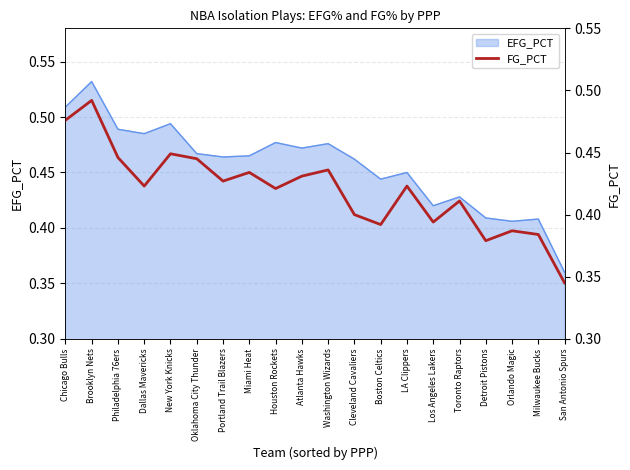

How many interior local peaks (higher than both neighbors) does the data have?

7